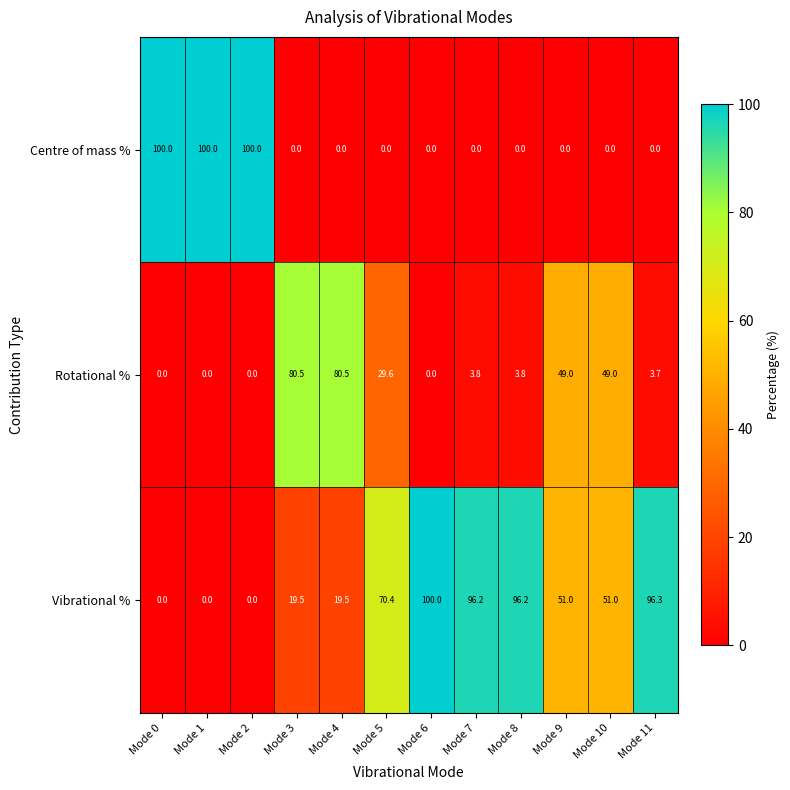

Rank the series at Mode 5 from lowest to highest value.

Centre of mass %, Rotational %, Vibrational %